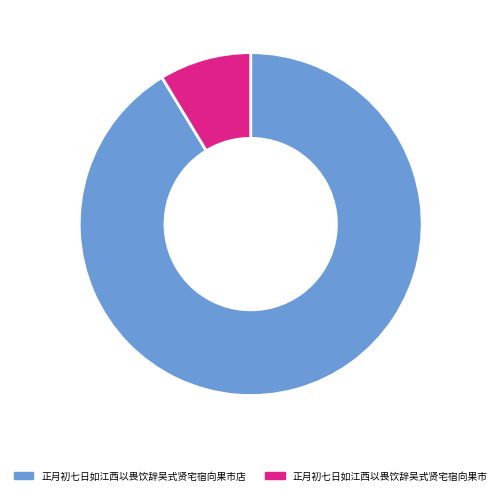

Is there a majority slice in this chart?

Yes